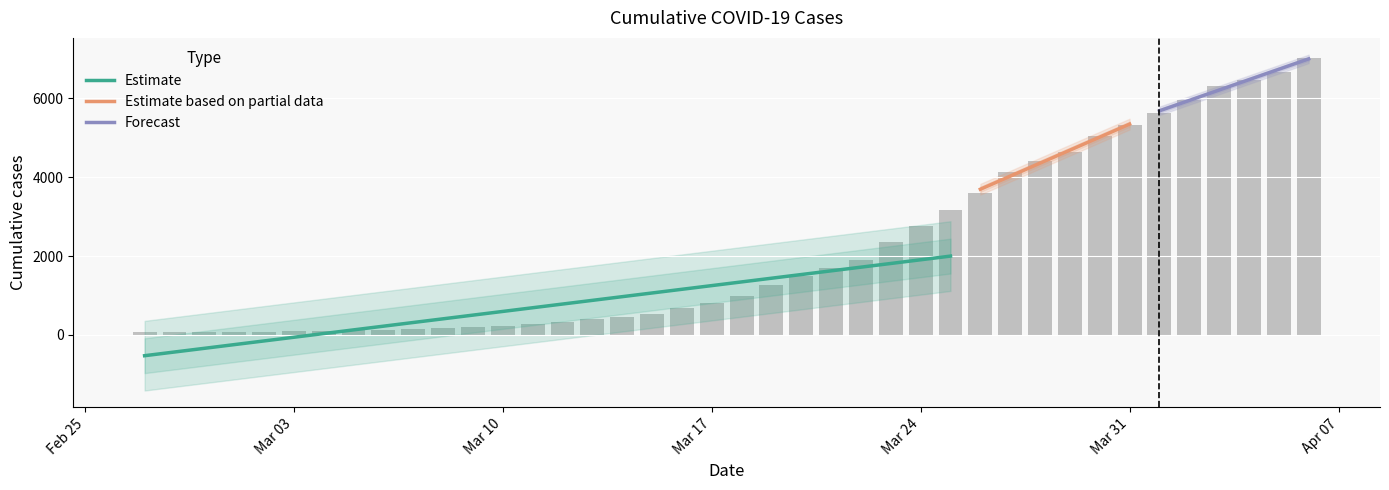

What is the difference between the maximum and minimum values?

6939